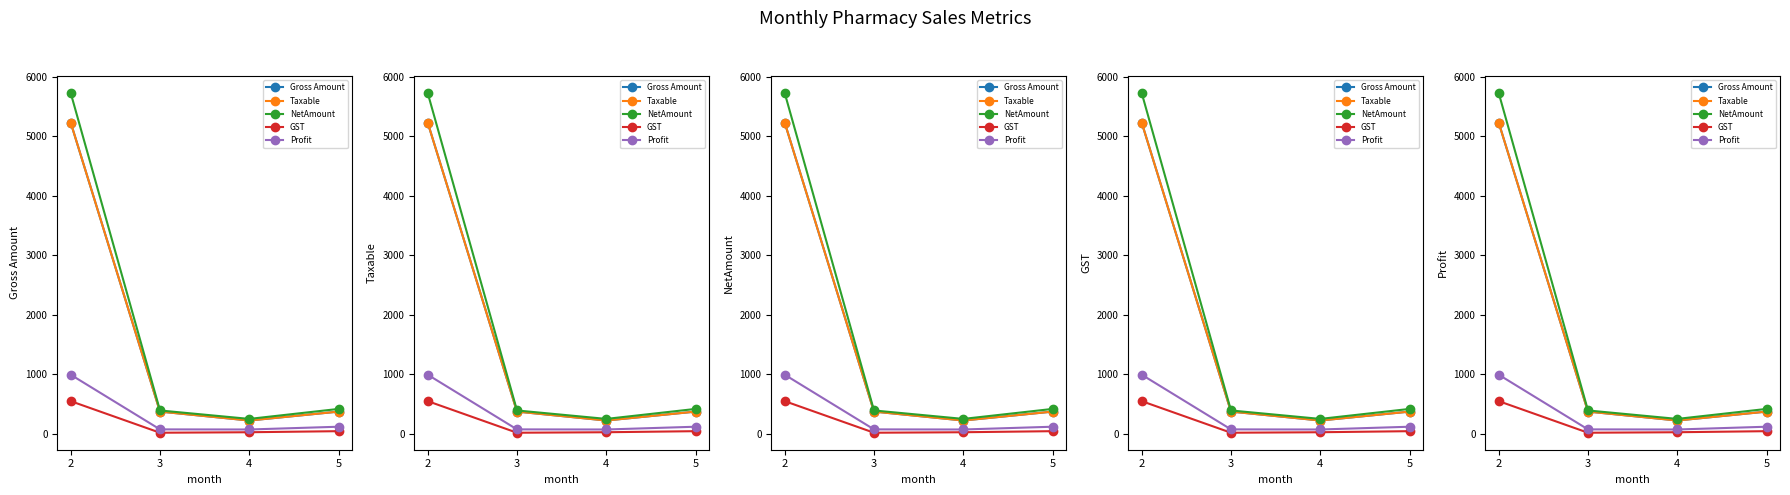

At which label does Gross Amount first exceed 374?

2